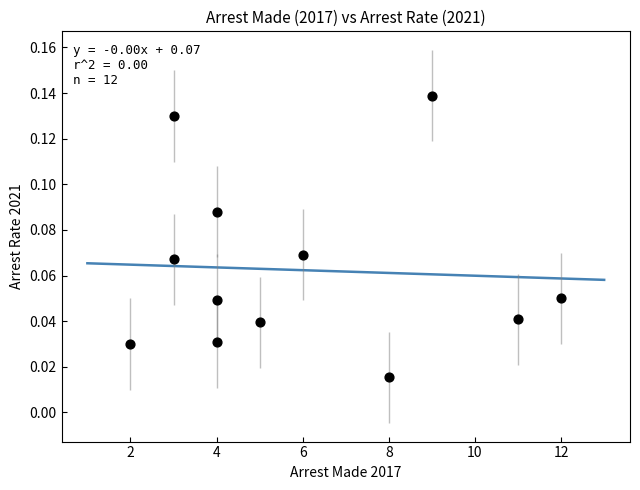

What is the range of X values (max minus min)?

10.0